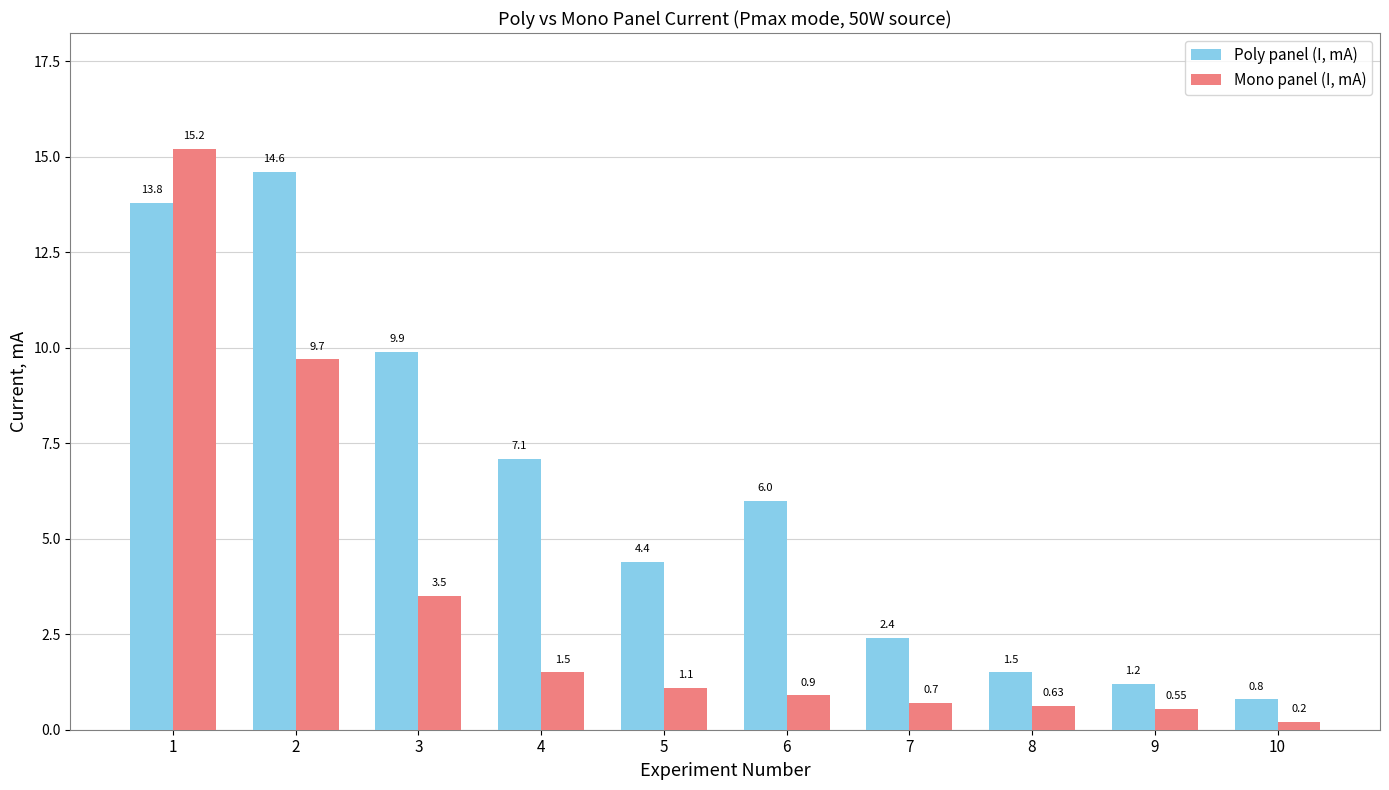

What is the total value across all series at 3?

13.4